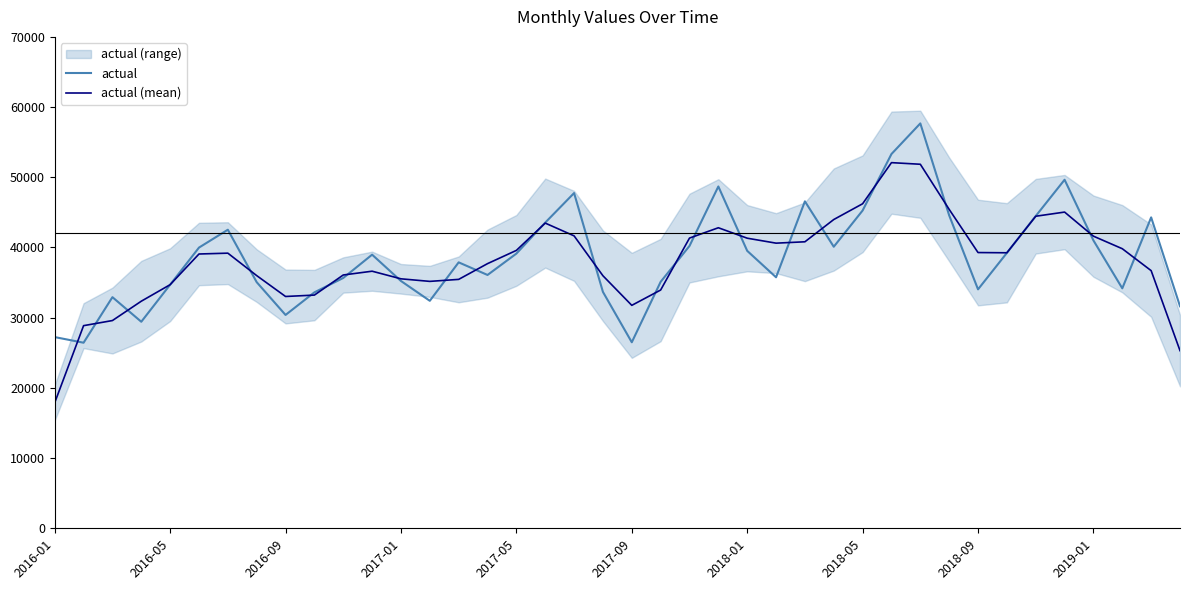

What is the approximate value of actual at 2016-01?

27237.0